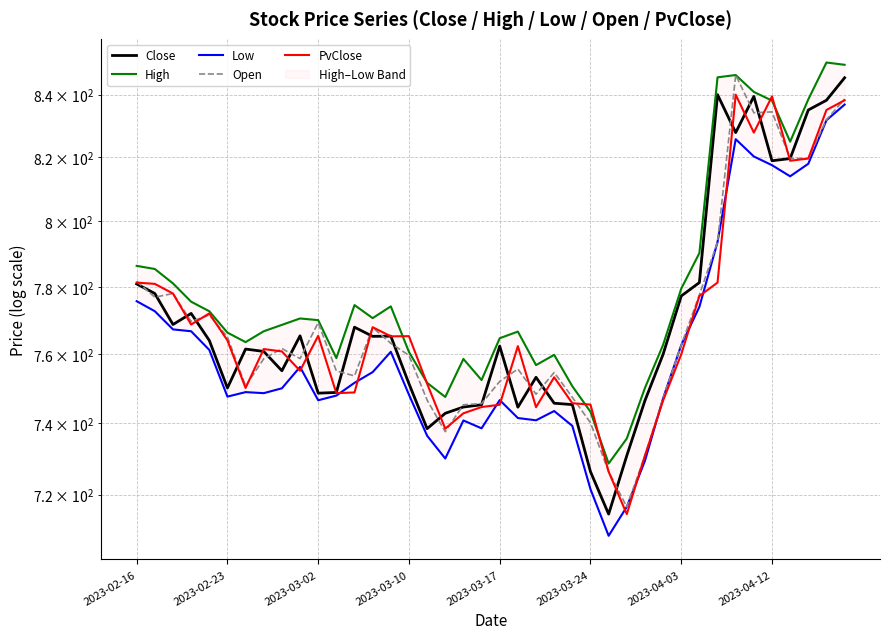

What is the difference between the highest and lowest values at 2023-04-12?

18.1